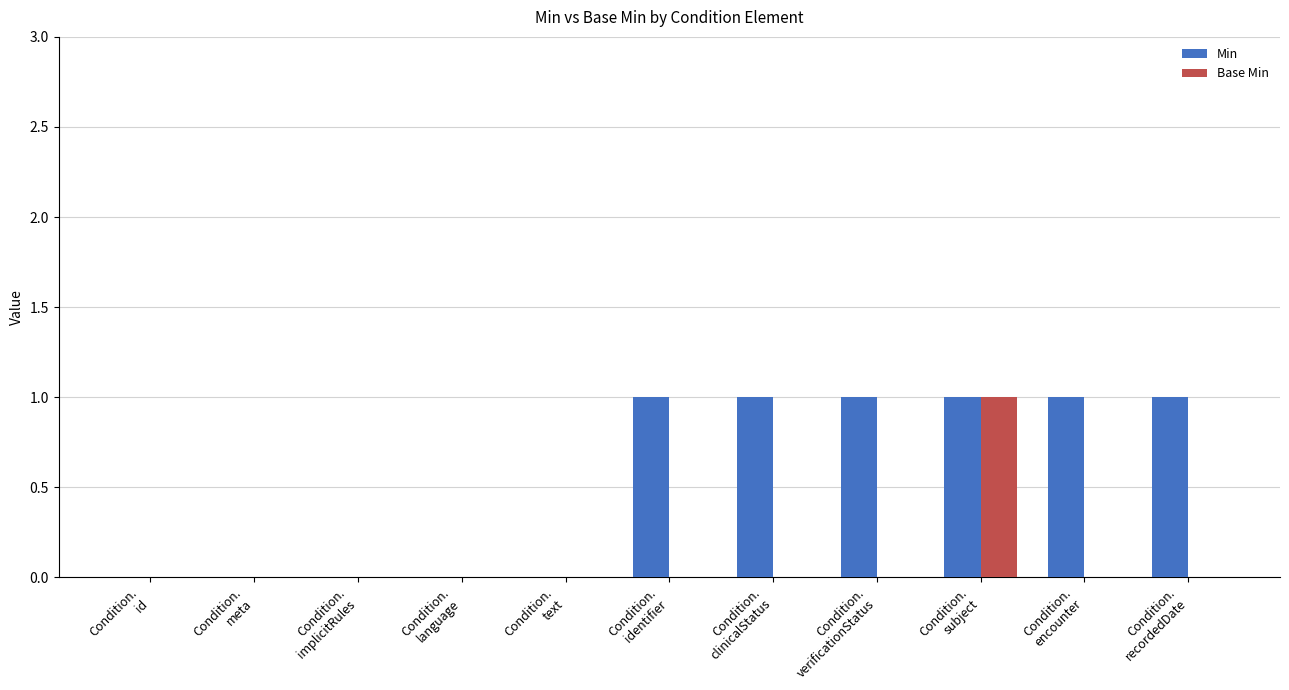

How many Base Min values are between 0 and 1?

11